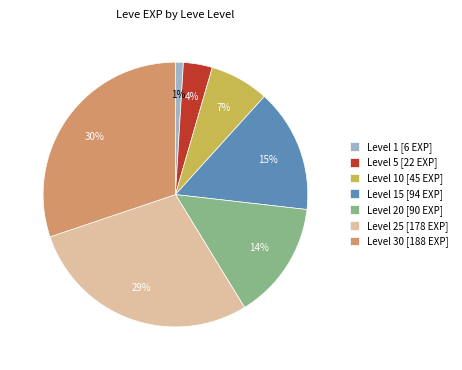

How many segments does this pie chart have?

7